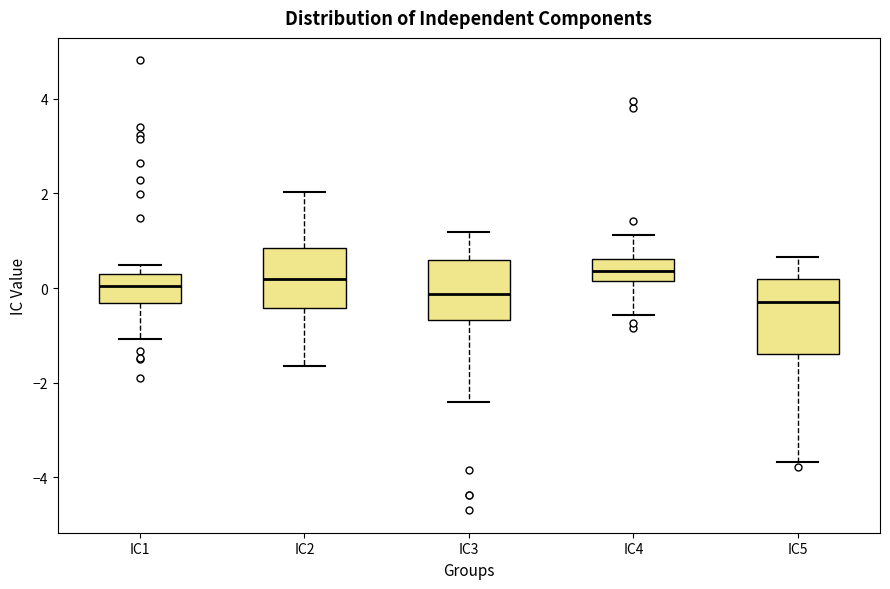

Reading left to right, read every box against the y-axis: the position of its median line, the range the box covers, and the ends of its whiskers. The values are not printed on the chart, so give them approximately, as read against the axis.

IC1: median 0.0, box -0.4 to 0.4, whiskers -1.0 to 0.4 (just above the box's upper edge)
IC2: median 0.2, box -0.4 to 0.8, whiskers -1.6 to 2.0
IC3: median -0.2, box -0.6 to 0.6, whiskers -2.4 to 1.2
IC4: median 0.4, box 0.2 to 0.6, whiskers -0.6 to 1.2
IC5: median -0.2, box -1.4 to 0.2, whiskers -3.6 to 0.6